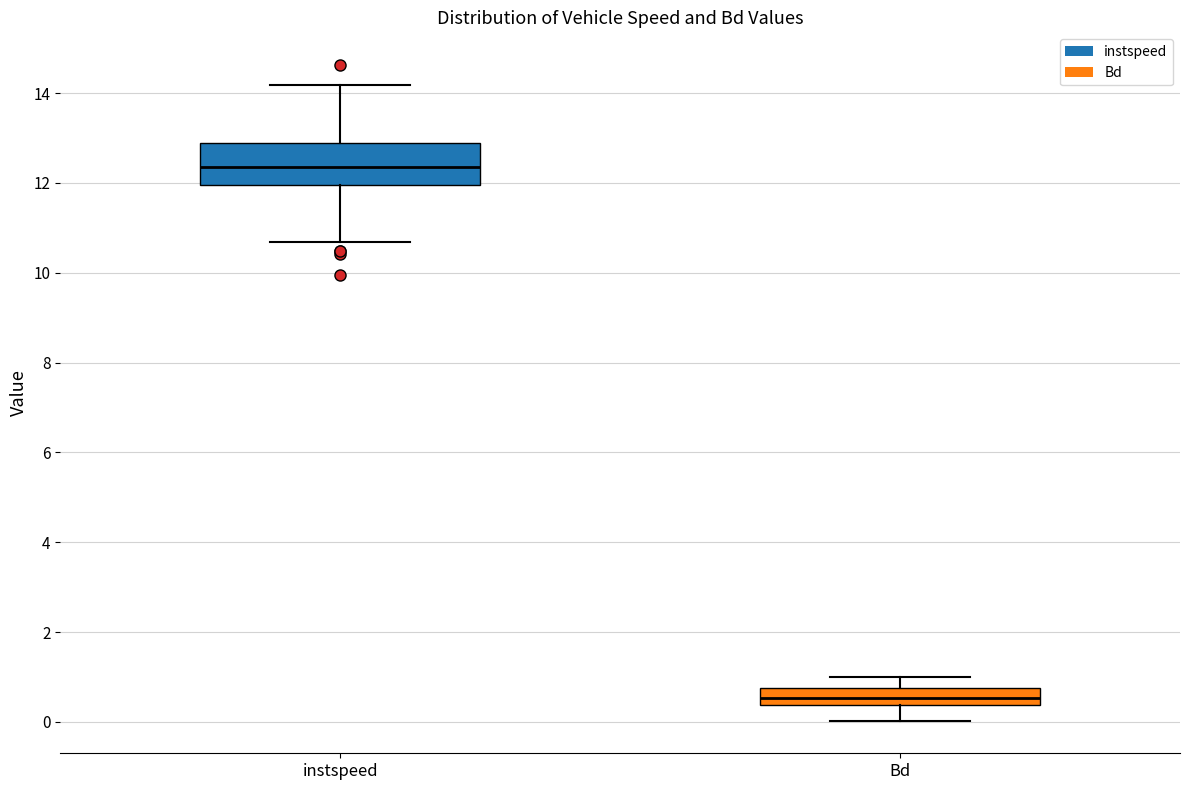

Reading left to right, transcribe this box plot: for each box, give where its median line is, the range the box spans, and where its two whiskers end, as read against the y-axis. The values are not printed on the chart, so give them approximately, as read against the axis.

instspeed: median 12.4, box 12.0 to 12.8, whiskers 10.6 to 14.2
Bd: median 0.6, box 0.4 to 0.8, whiskers 0.0 to 1.0